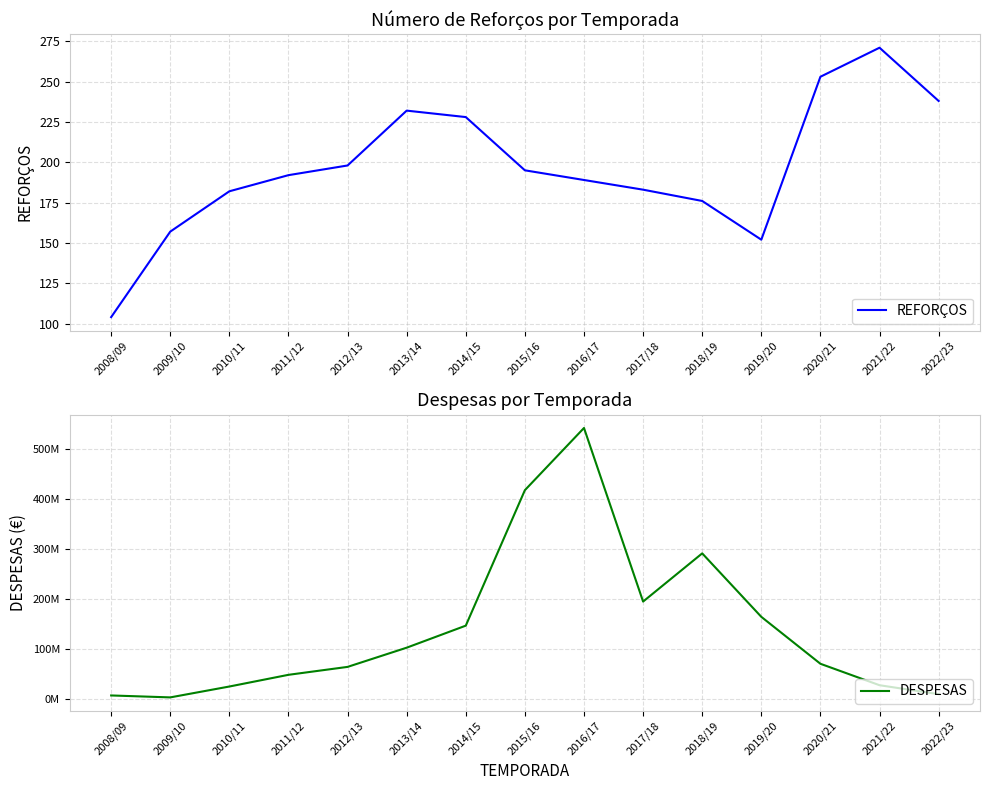

Which series has the largest range (max minus min)?

DESPESAS